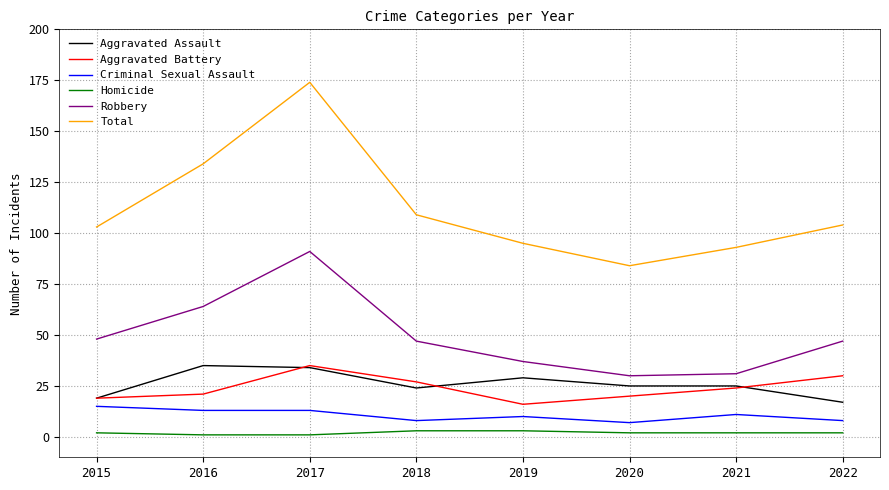

True or false: Aggravated Assault and Aggravated Battery cross at least once.

True